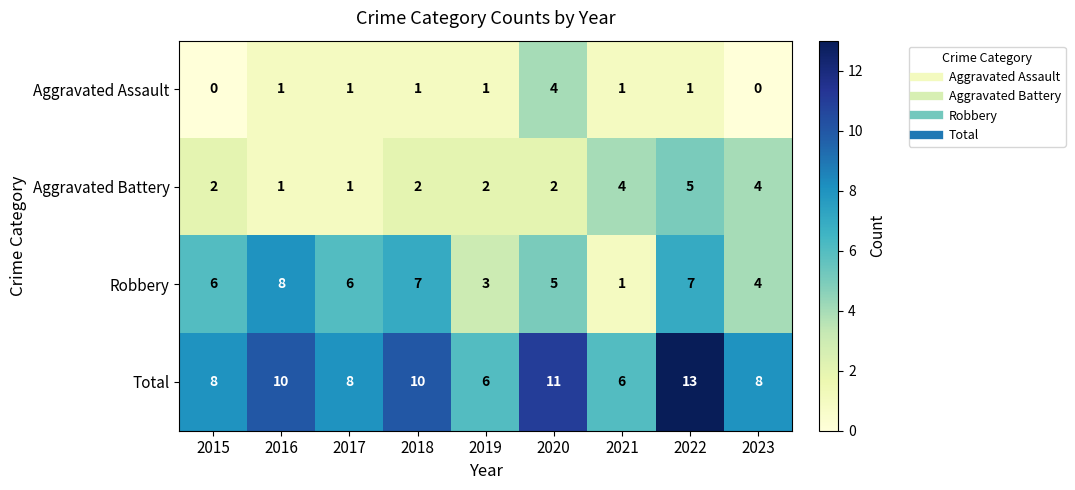

What is the sum of the Aggravated Battery values at 2016 and 2023?

5